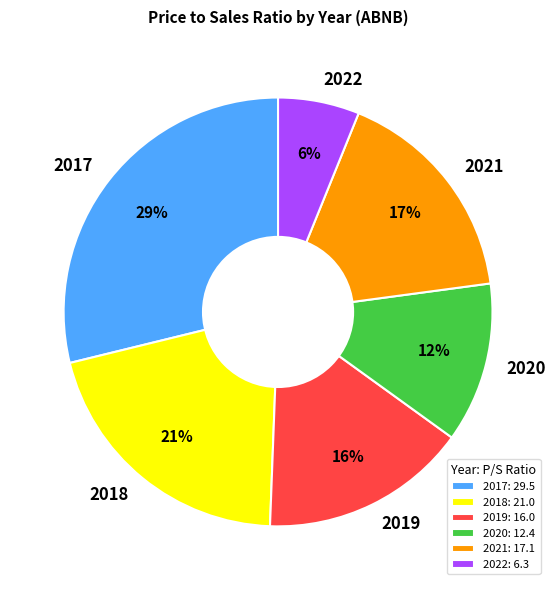

Between 2019 and 2021, which is larger?

2021